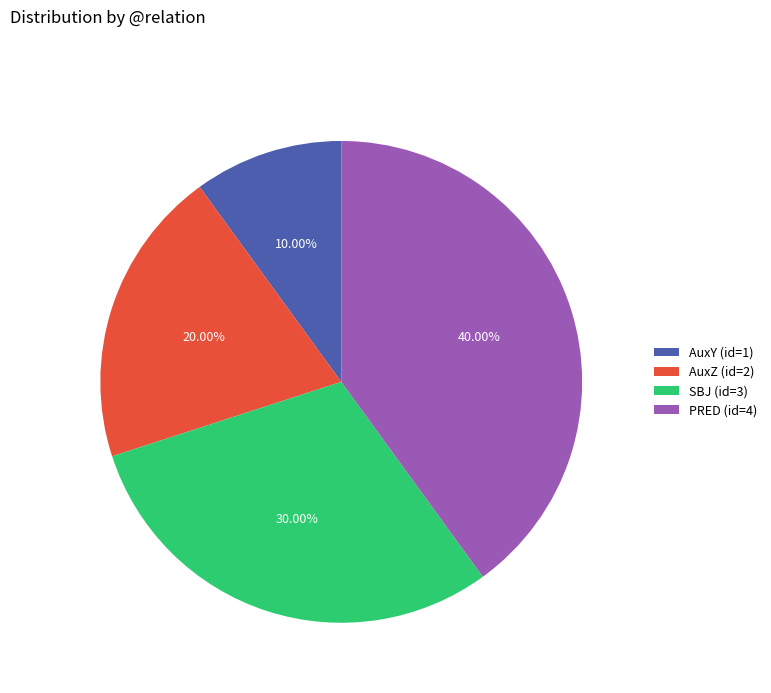

Which has a higher value, AuxY (id=1) or AuxZ (id=2)?

AuxZ (id=2)